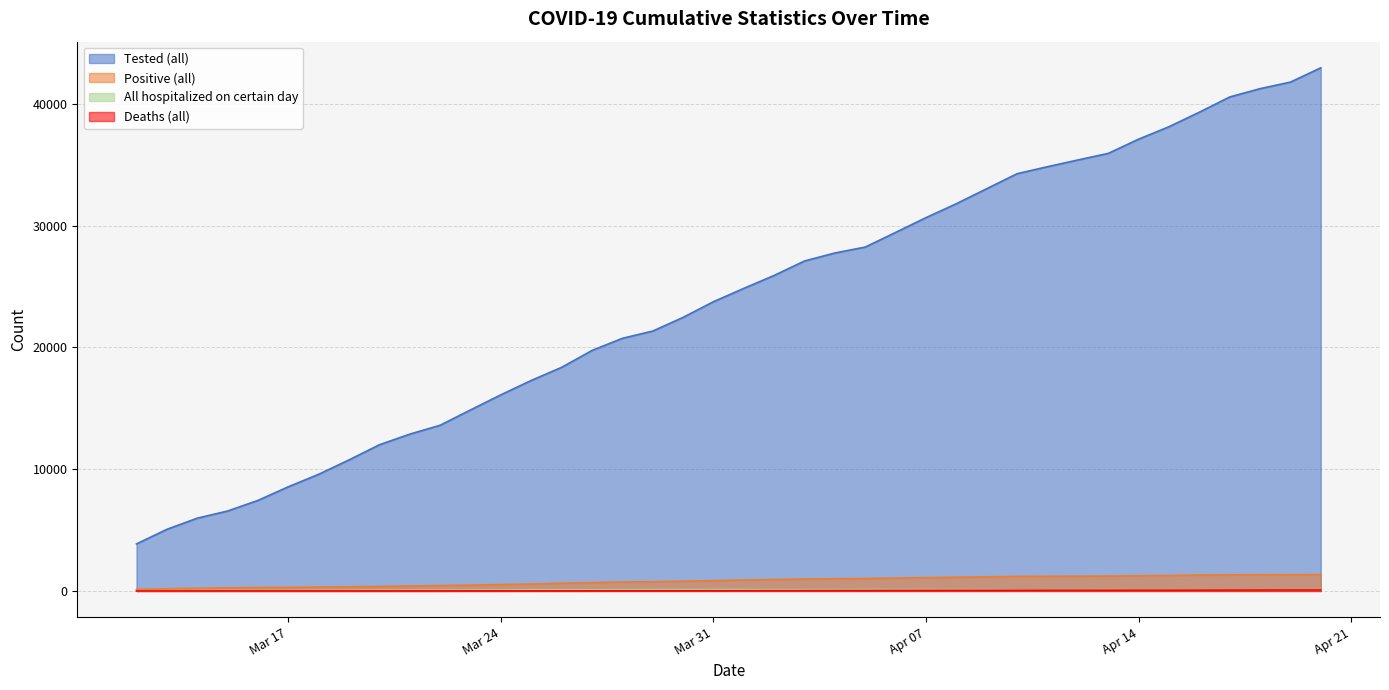

True or false: Positive (all) has a value of 756 at 2020-03-29.

True